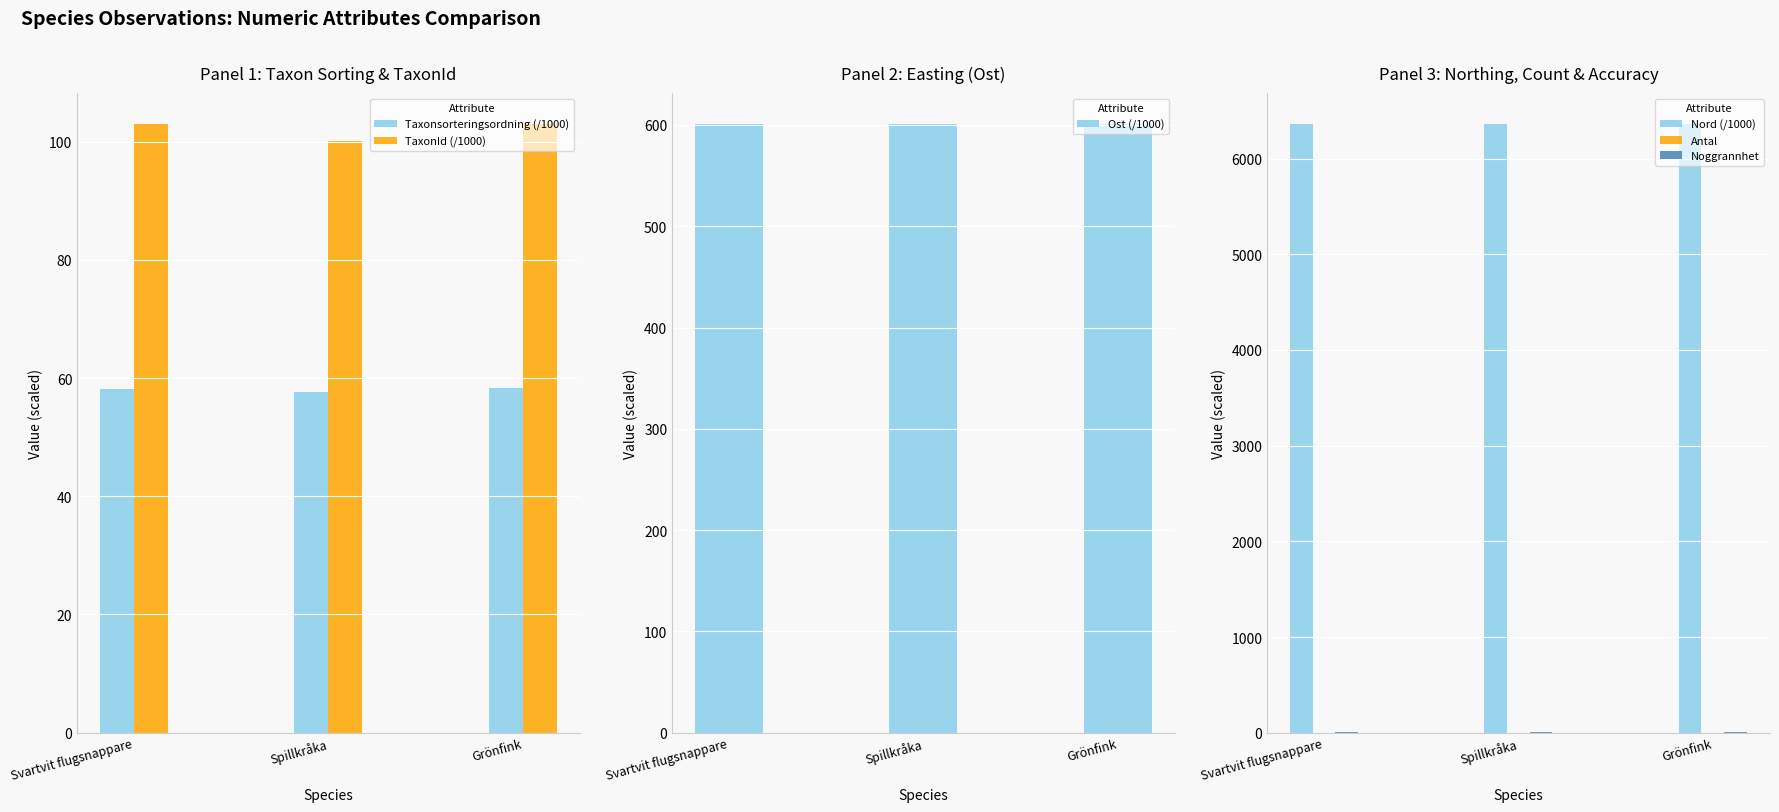

Reading left to right, extract all data points from this chart.

Taxonsorteringsordning (/1000): 58.2	57.7	58.3
TaxonId (/1000): 103.0	100.0	103.0
Ost (/1000): 601.2	601.2	601.3
Nord (/1000): 6366.4	6366.4	6366.4
Antal: 1.0	1.0	1.0
Noggrannhet: 10.0	10.0	10.0